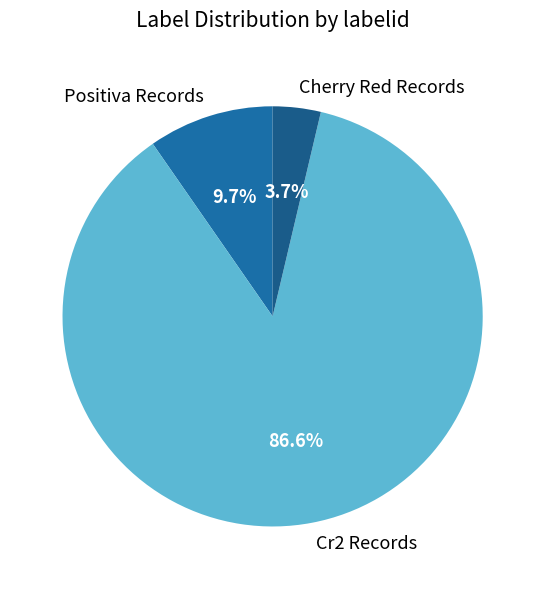

What is the total percentage of Cr2 Records and Cherry Red Records?

90.3%